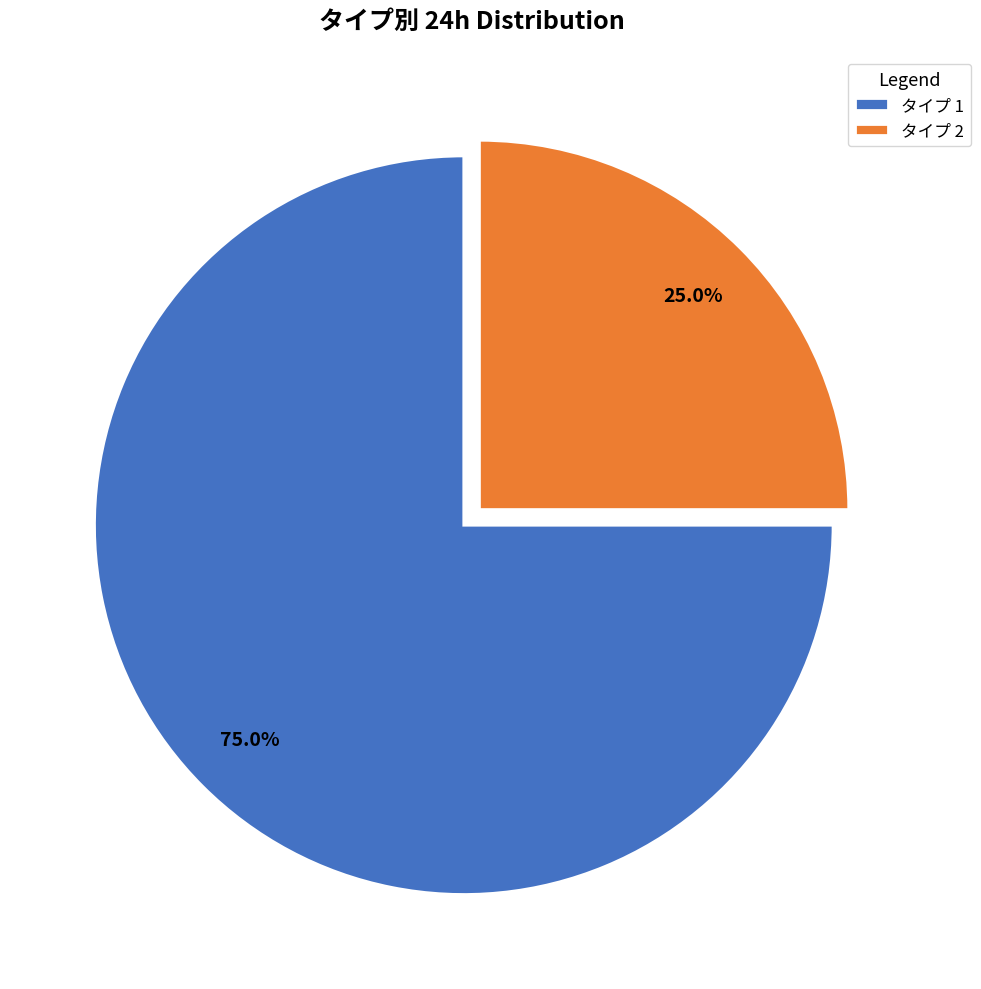

Rank the categories by value from highest to lowest.

タイプ 1, タイプ 2